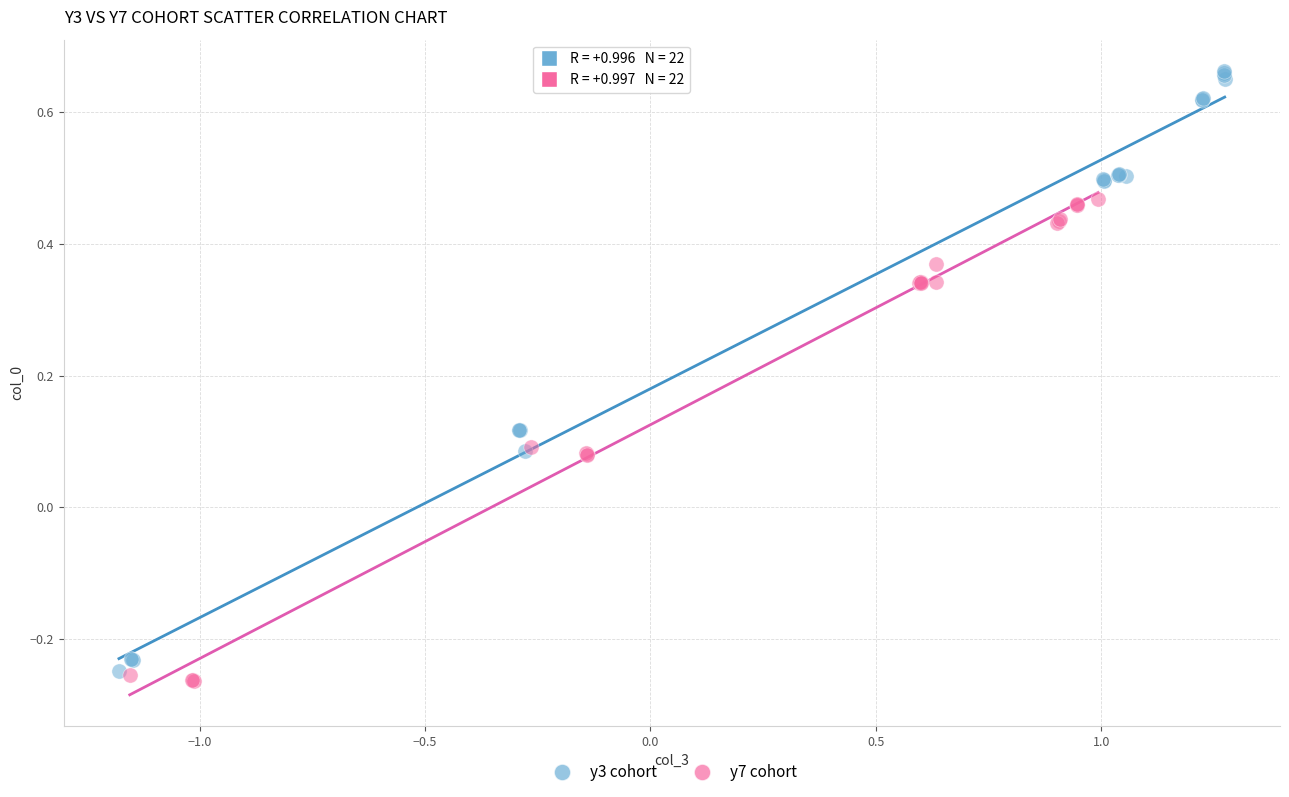

Which series contains the highest Y value?

y3 cohort